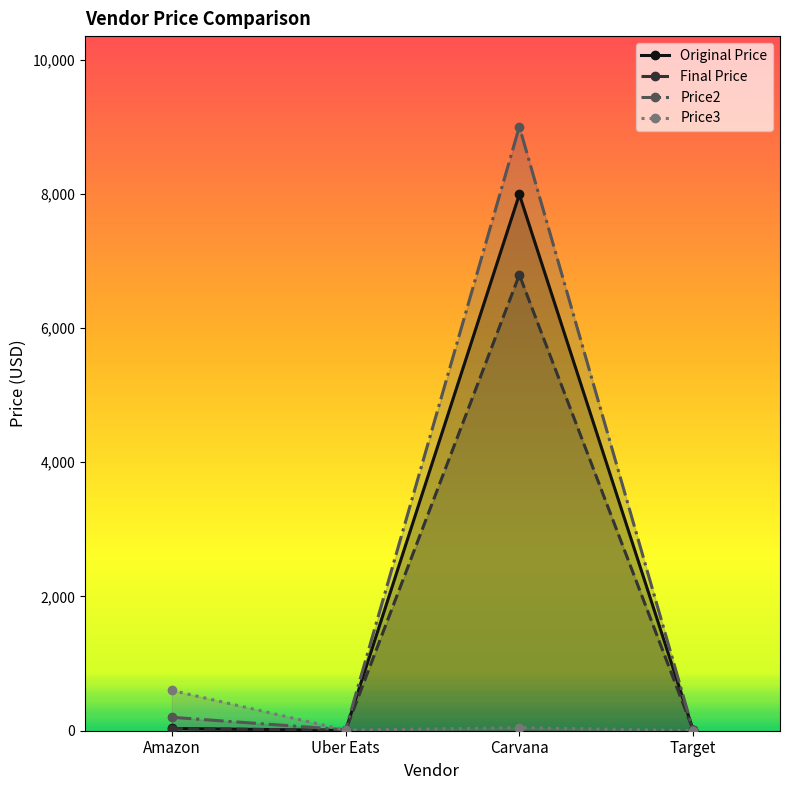

Reading left to right, what are all the values shown in this chart?

Original Price: Amazon=34.0	Uber Eats=5.0	Carvana=7990.9	Target=10.1
Final Price: Amazon=32.5	Uber Eats=4.7	Carvana=6792.3	Target=9.9
Price2: Amazon=200.0	Uber Eats=14.0	Carvana=9000.0	Target=5.5
Price3: Amazon=601.0	Uber Eats=8.5	Carvana=45.0	Target=1.3